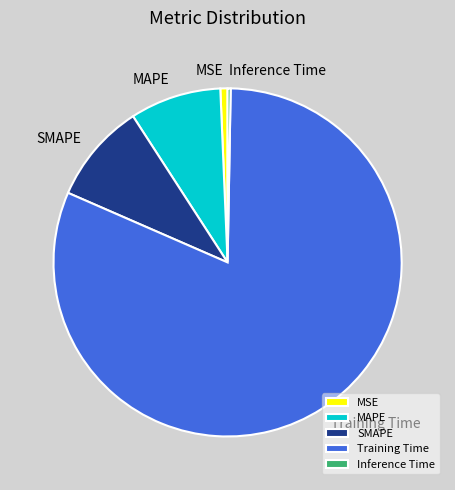

Is the sum of MAPE and Inference Time greater than half?

No